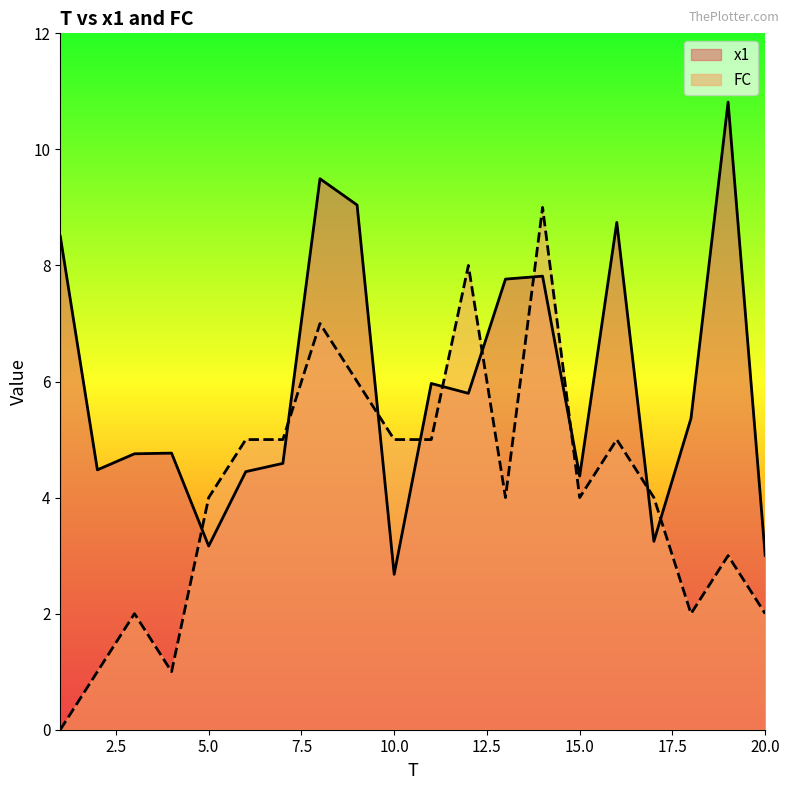

True or false: x1_line has a value of 14.7 at 20.0.

False